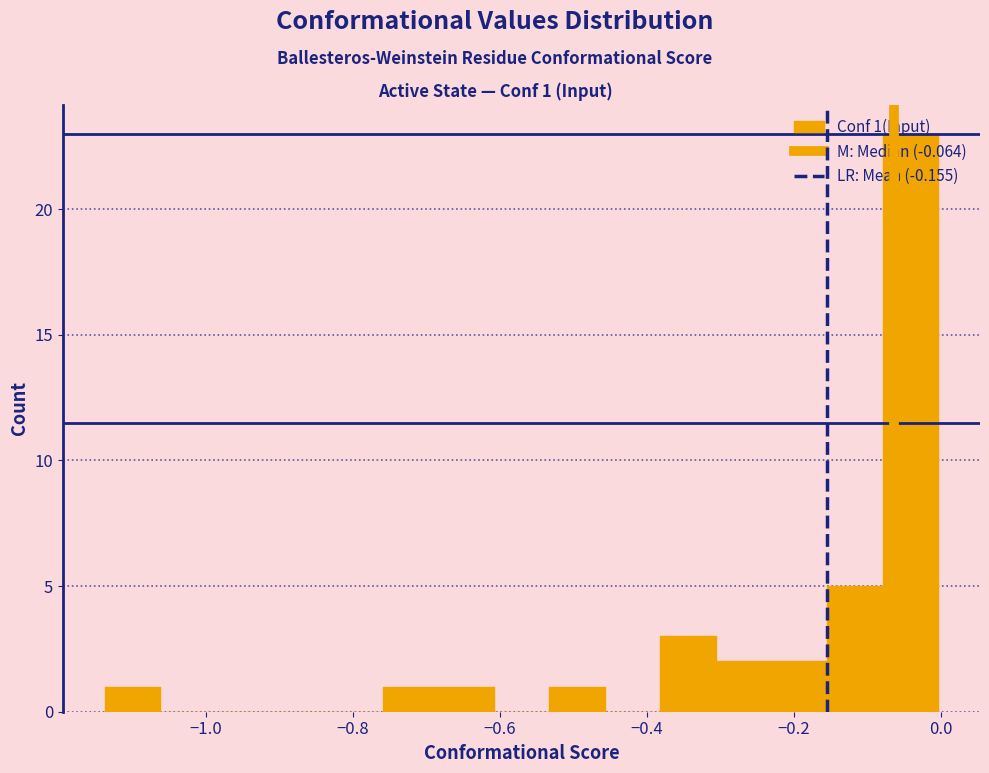

Around what value on the x-axis is the tallest bar? Give the approximate position of its centre, as read against the axis.

-0.04